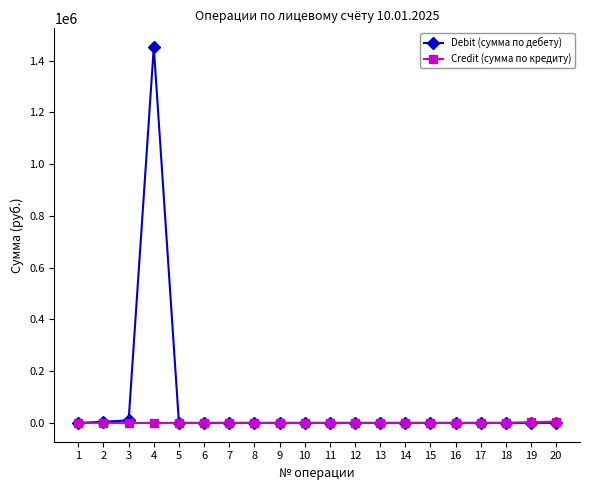

What is the difference between the Credit (сумма по кредиту) values at 3 and 16?

174.1